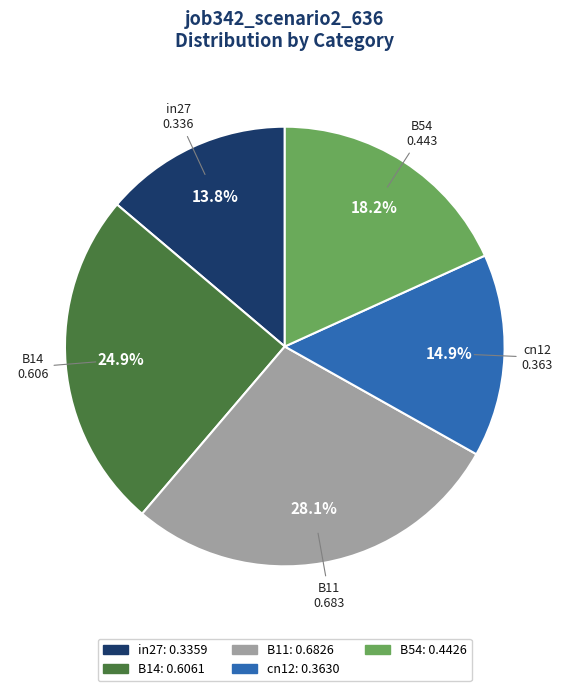

Between B11 and cn12, which is larger?

B11